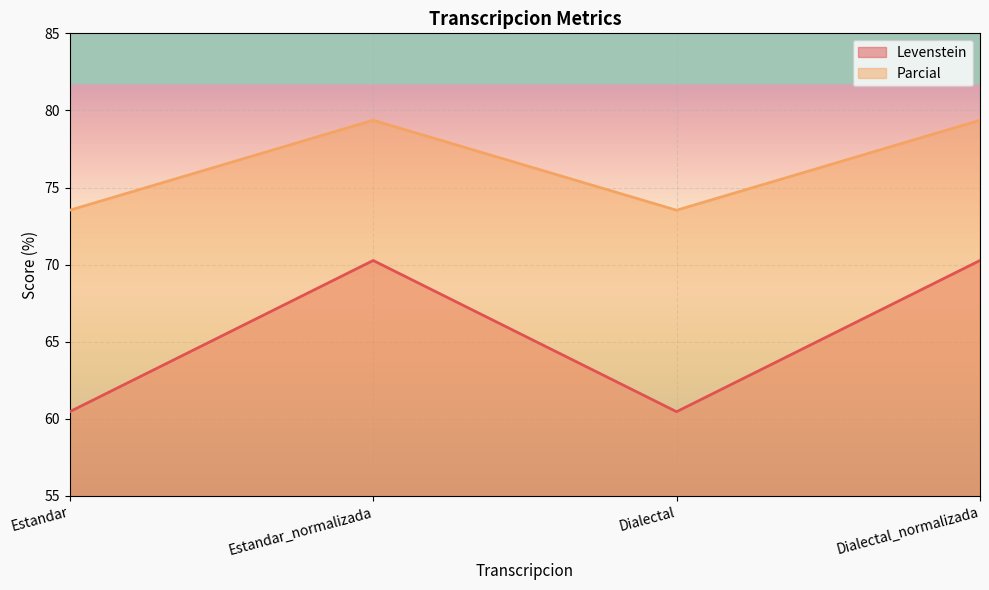

Rank the series at Estandar_normalizada from highest to lowest value.

Parcial, Levenstein